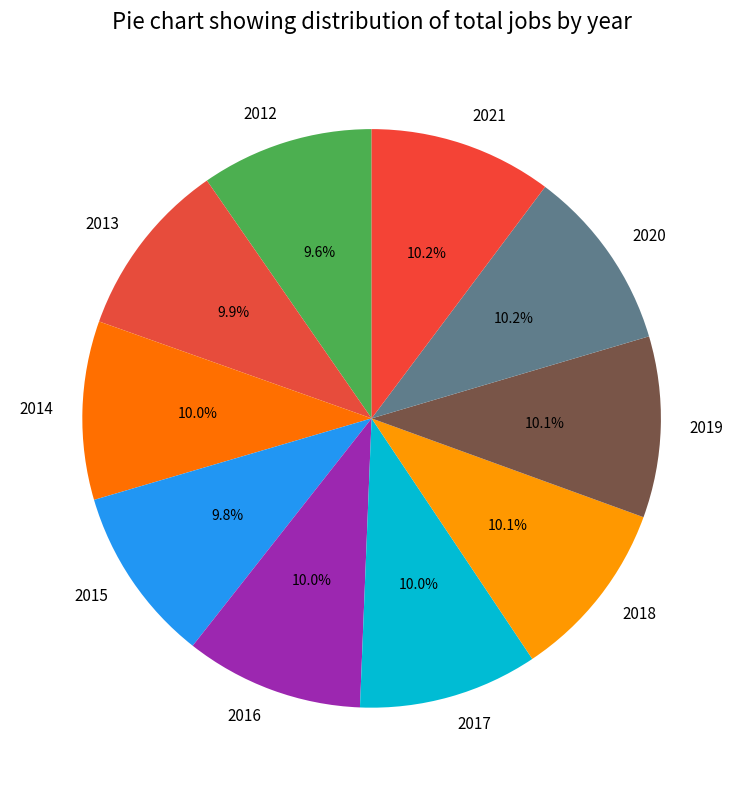

To the nearest percent, what is the combined percentage of 2015 and 2014?

20%